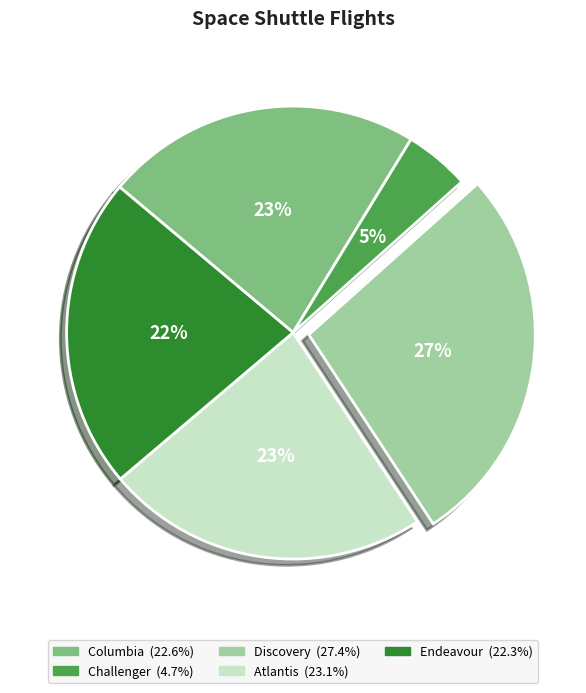

Is the sum of Endeavour and Challenger greater than half?

No